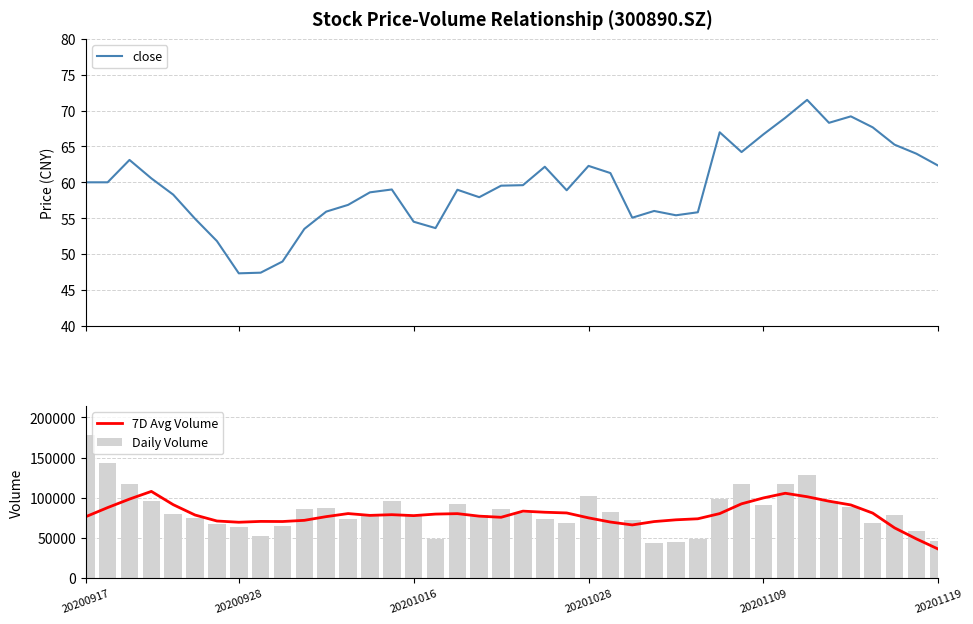

What is the spread (max minus min) of values at 17?

91617.4